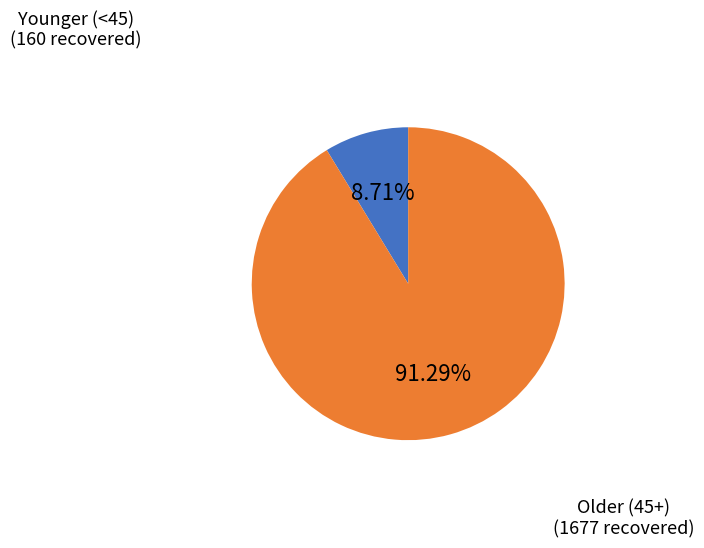

Does any single category account for the majority?

Yes